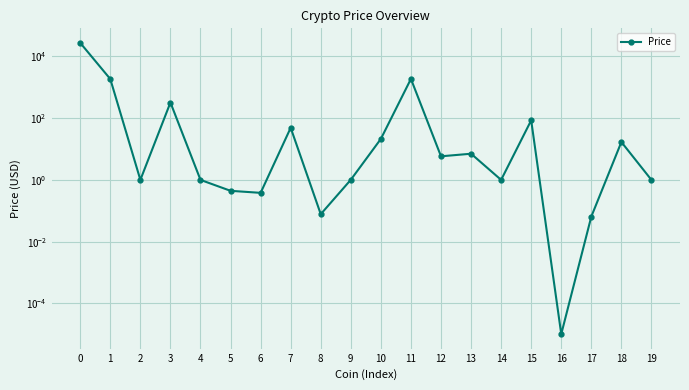

What is the ratio of the value at 15 to the value at 12?

14.6